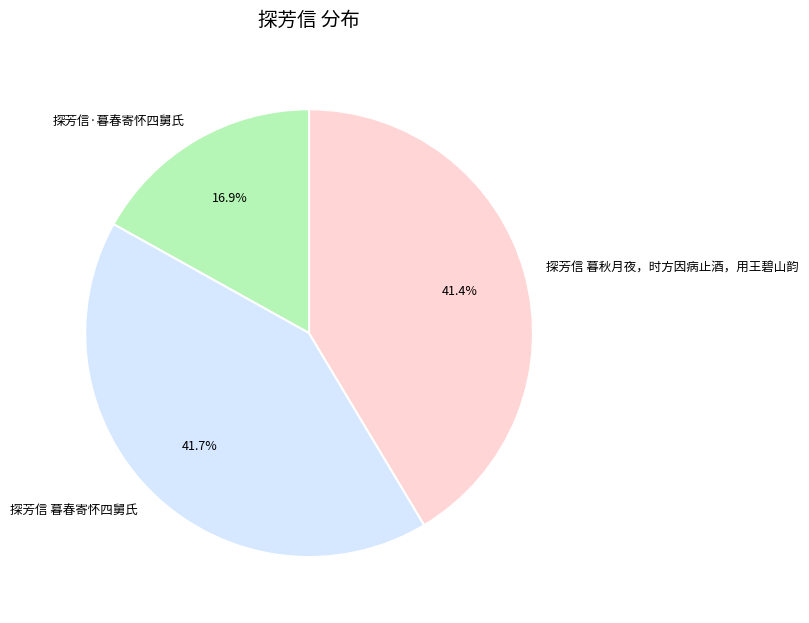

Does 探芳信·暮春寄怀四舅氏 represent more than half of the total?

No